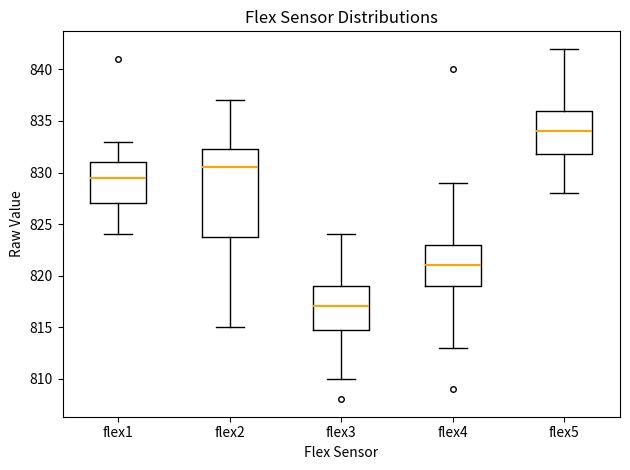

Which box is the tallest, from its lower edge to its upper edge?

flex2